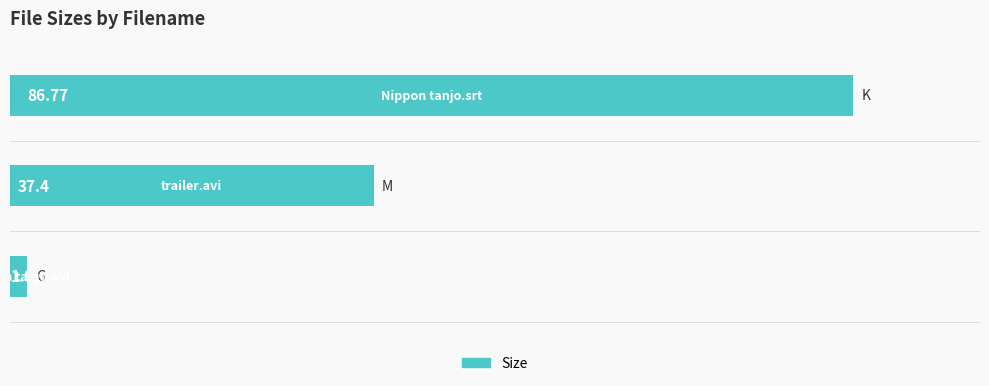

What is the sum of all values?

126.0